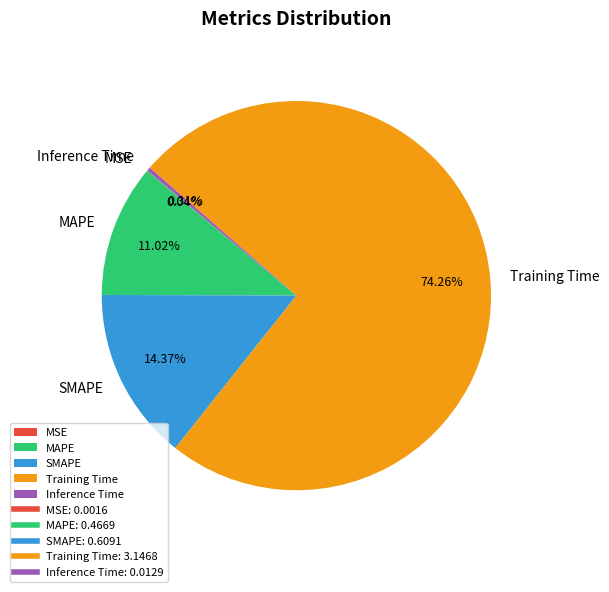

What is the largest slice in the pie chart?

Training Time